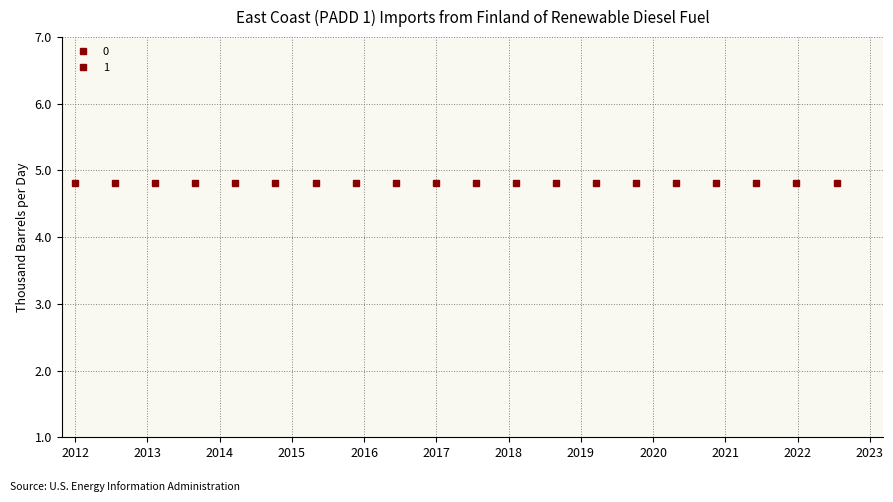

True or false: 1 and 0 cross at least once.

False